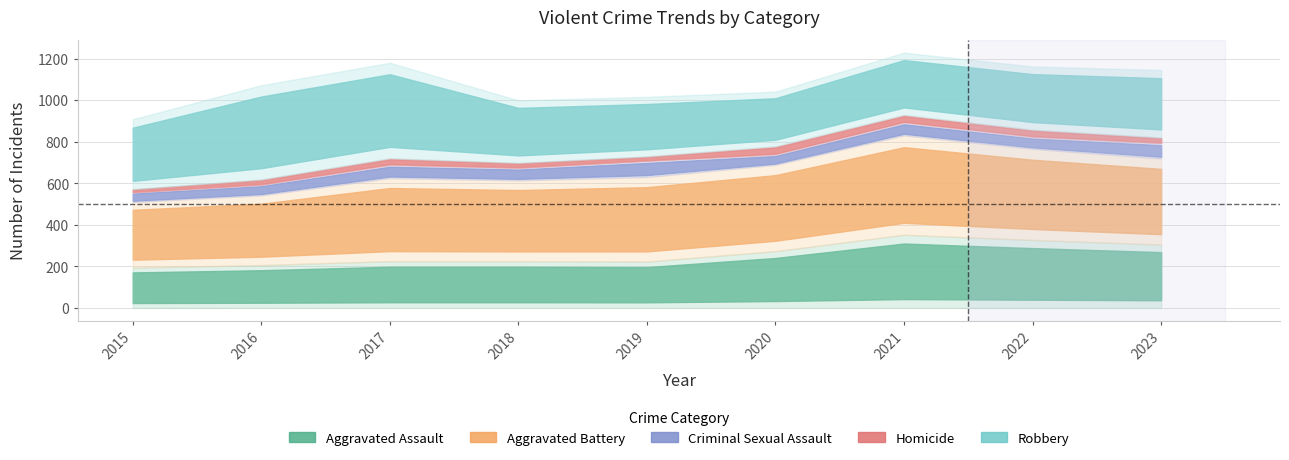

What value does the Homicide series have at 2022, to the nearest 10?

40